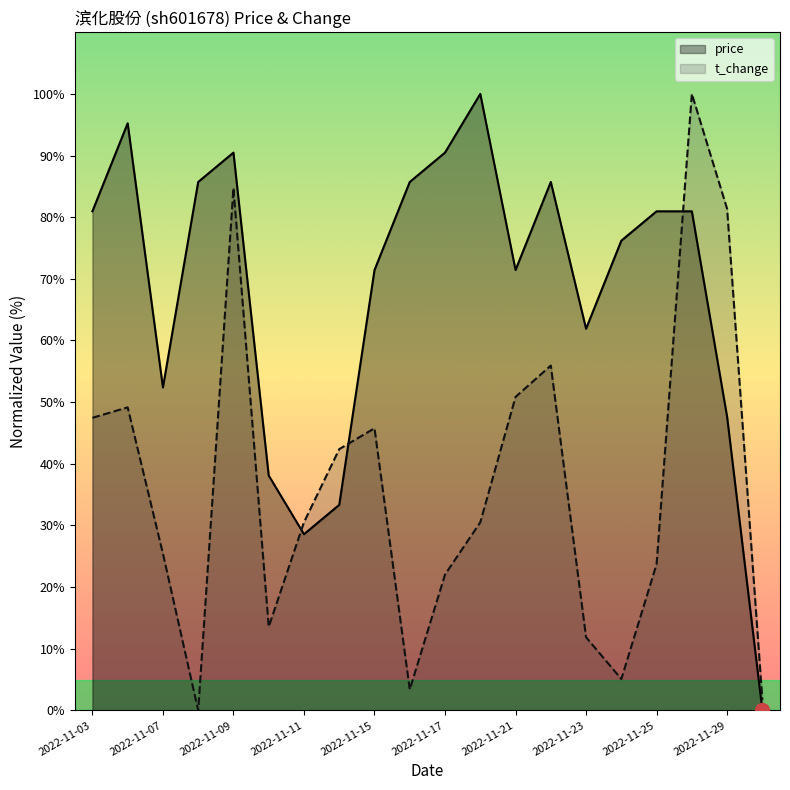

Where does the t_change series first go above 30?

2022-11-03